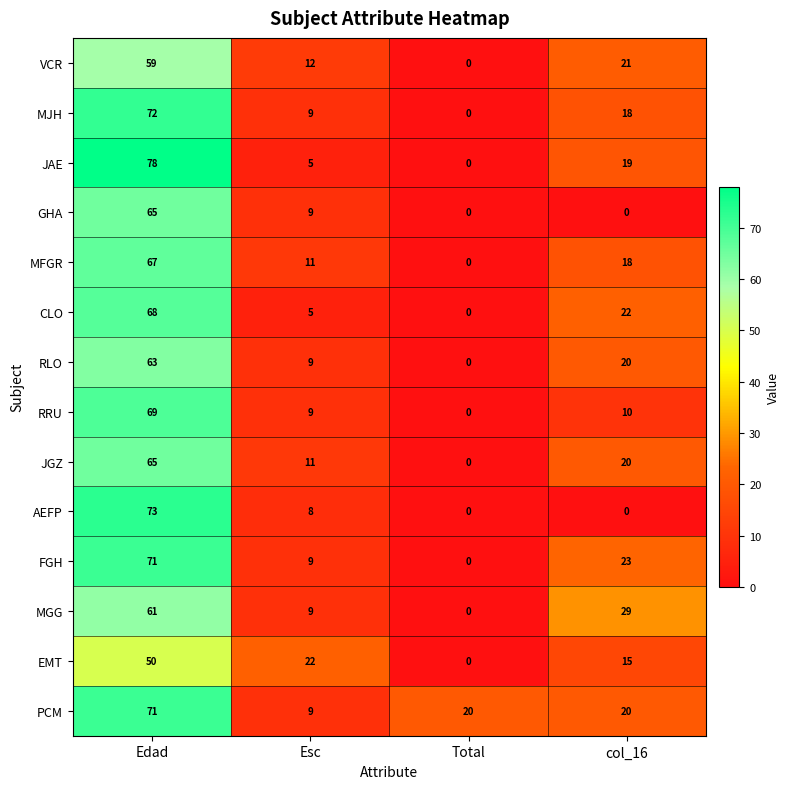

Which series changed the most between Esc and Total?

EMT